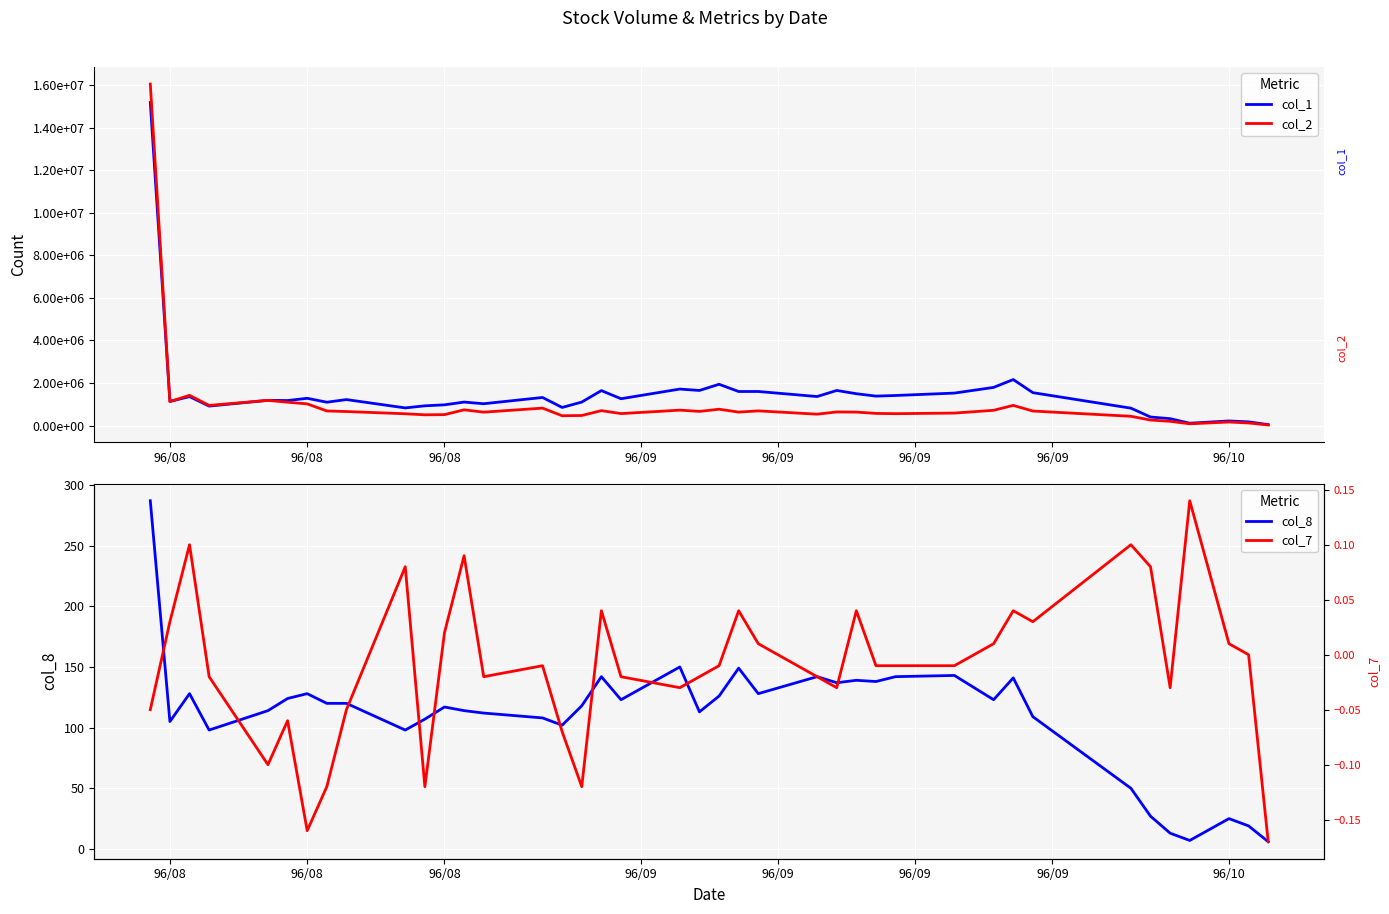

At how many categories does at least one series exceed 7505529?

1